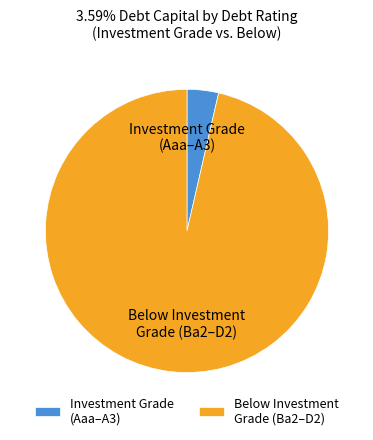

Count the number of slices in the pie.

2